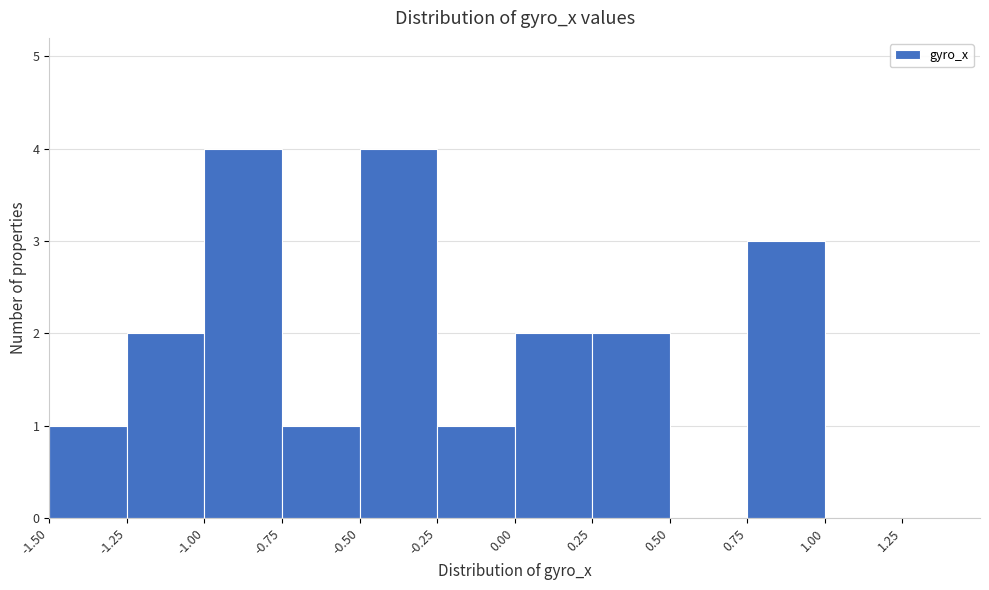

Reading left to right, list every bar in this chart as the range it spans on the x-axis followed by its height. The values are not printed on the chart, so give them approximately, as read against the axis.

-1.50 to -1.25: 1
-1.25 to -1.00: 2
-1.00 to -0.75: 4
-0.75 to -0.50: 1
-0.50 to -0.25: 4
-0.25 to 0.00: 1
0.00 to 0.25: 2
0.25 to 0.50: 2
0.50 to 0.75: 0
0.75 to 1.00: 3
1.00 to 1.25: 0
1.25 to 1.50: 0